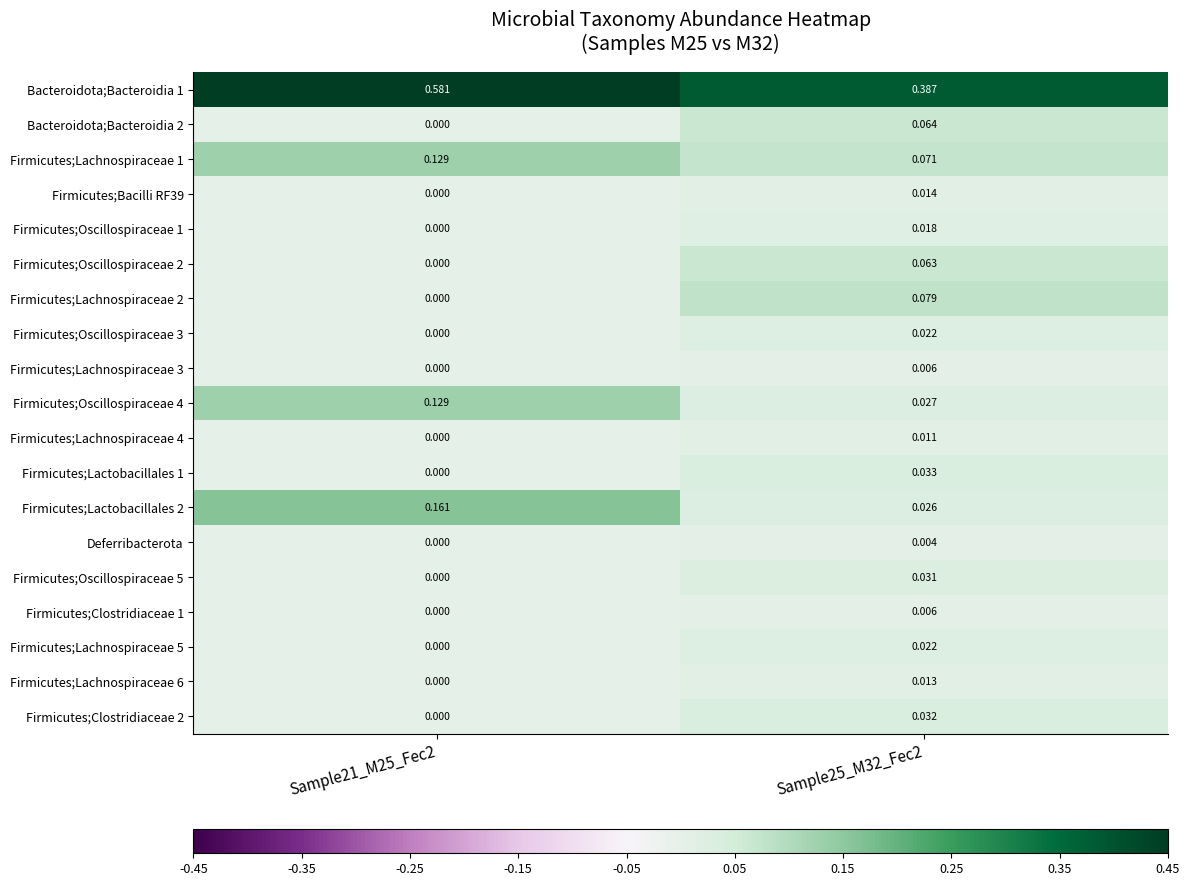

What is the spread (max minus min) of values at Sample21_M25_Fec2?

0.6